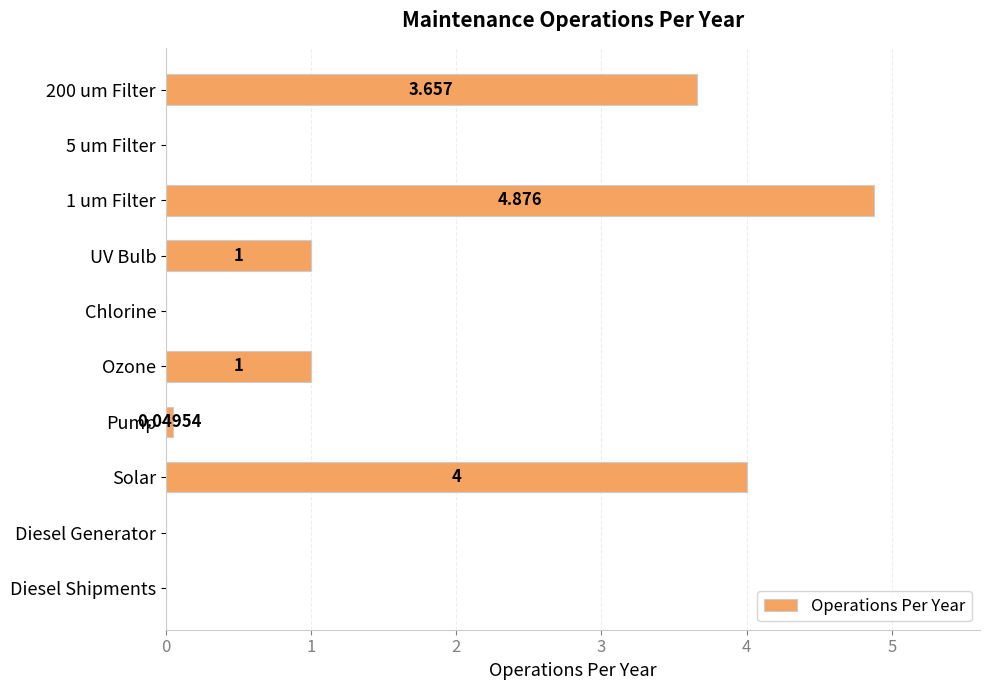

Which has a higher value, Chlorine or UV Bulb?

UV Bulb